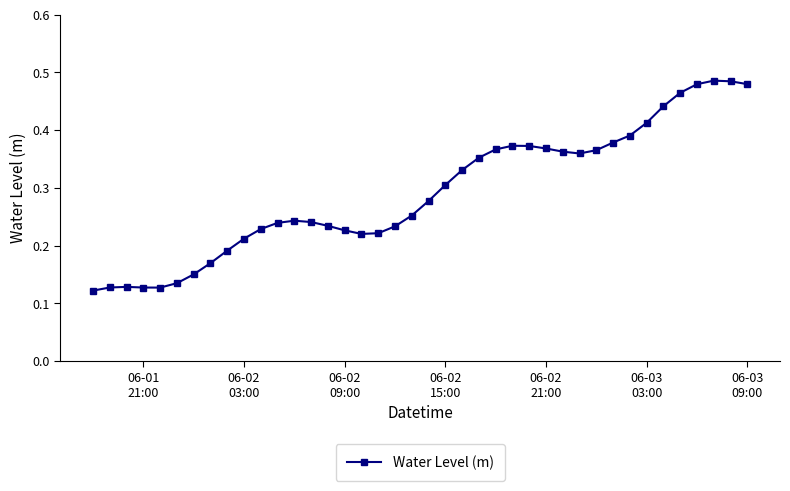

True or false: there are more than 0 points higher than both neighbors.

True